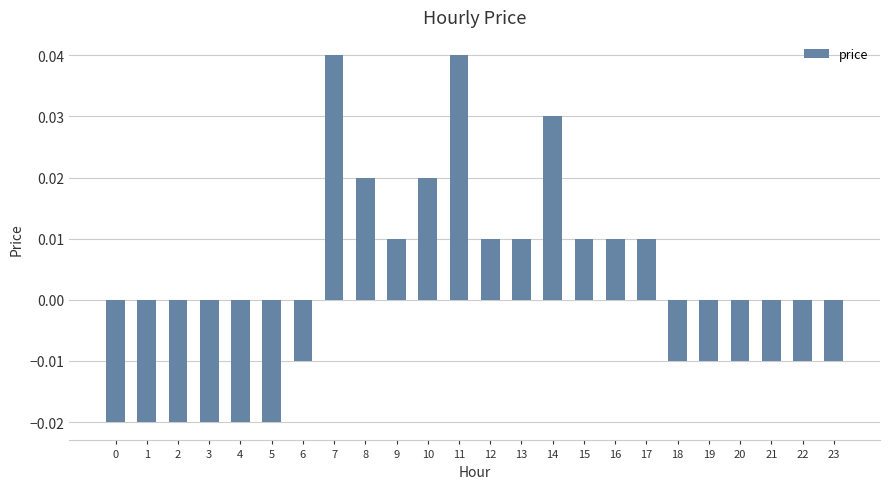

Which has a higher value, 14 or 16?

14